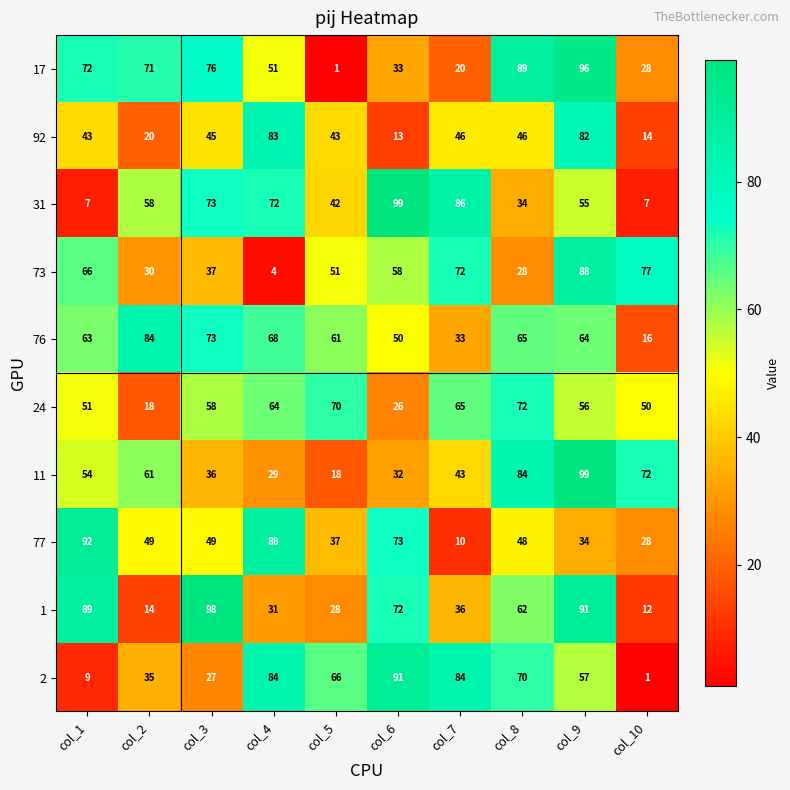

Which series has the largest total across all categories?

76